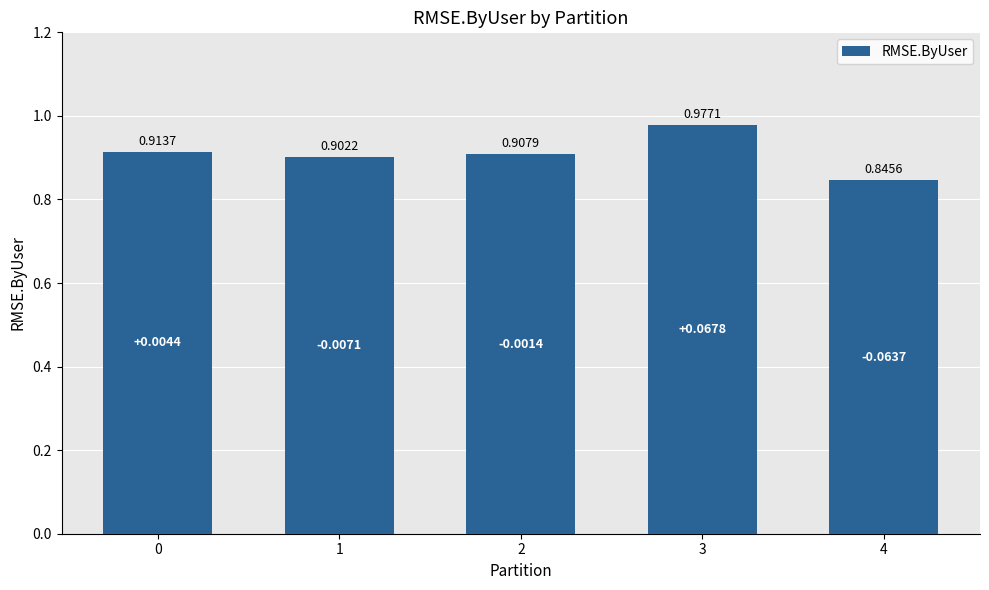

What is the sum of all values?

4.5